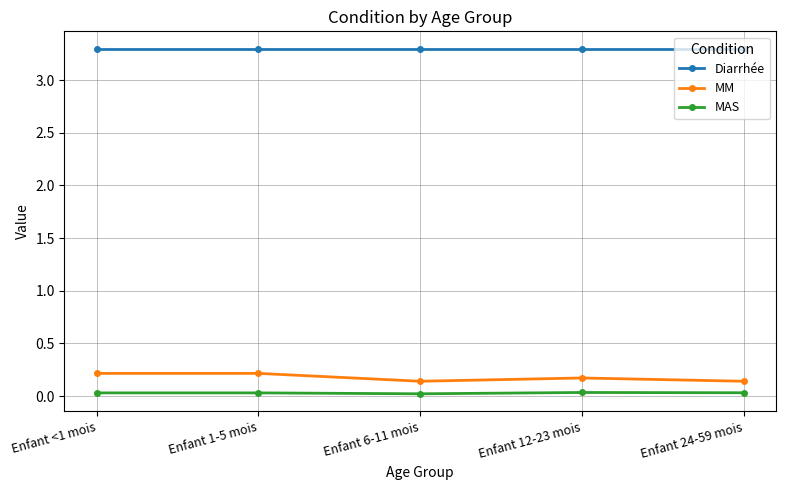

Does the chart display data point markers on the line(s)?

Yes